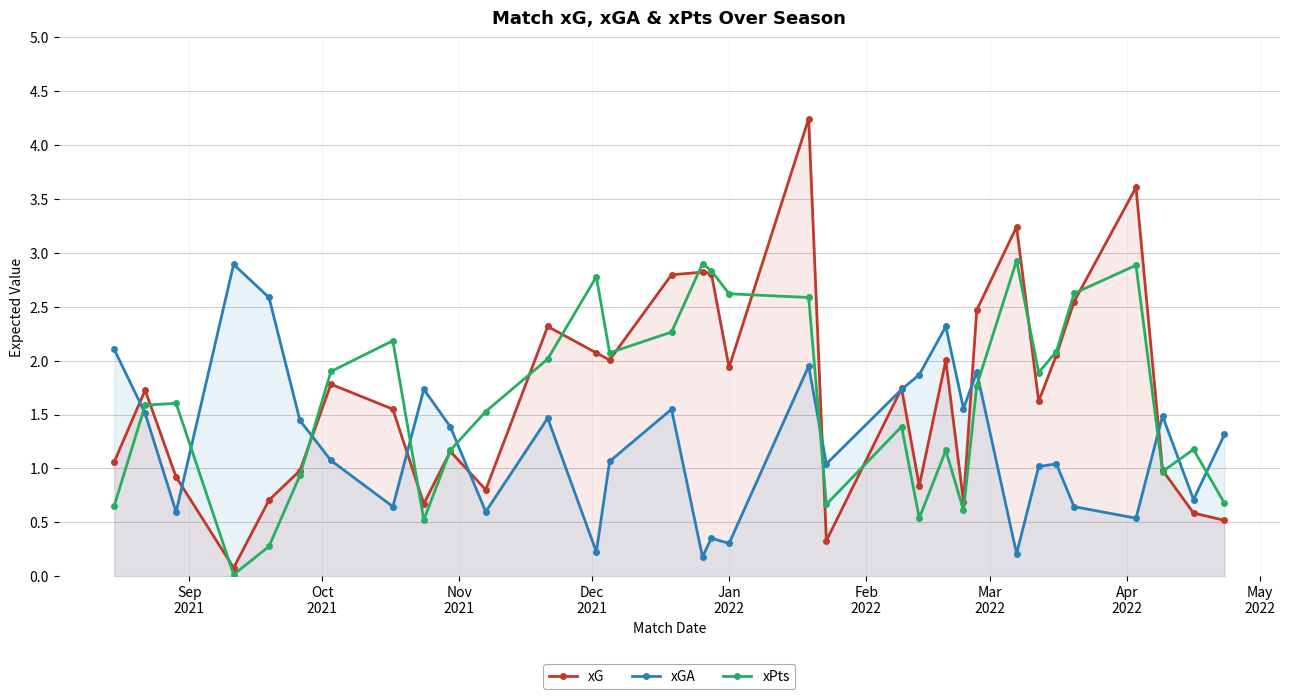

True or false: xG has more than 1 interior local peaks.

True